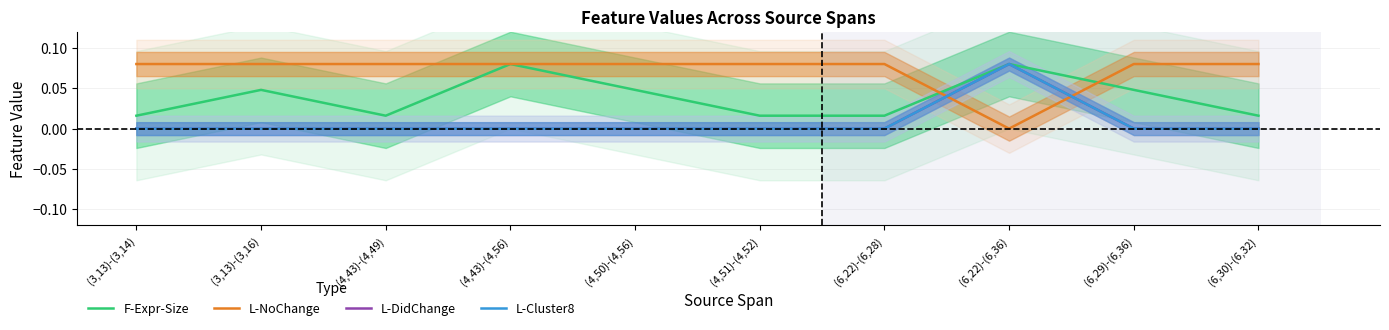

Reading left to right, transcribe all the data shown in this chart.

F-Expr-Size: 0.0	0.0	0.0	0.1	0.0	0.0	0.0	0.1	0.0	0.0
L-NoChange: 0.1	0.1	0.1	0.1	0.1	0.1	0.1	0.0	0.1	0.1
L-DidChange: 0.0	0.0	0.0	0.0	0.0	0.0	0.0	0.1	0.0	0.0
L-Cluster8: 0.0	0.0	0.0	0.0	0.0	0.0	0.0	0.1	0.0	0.0